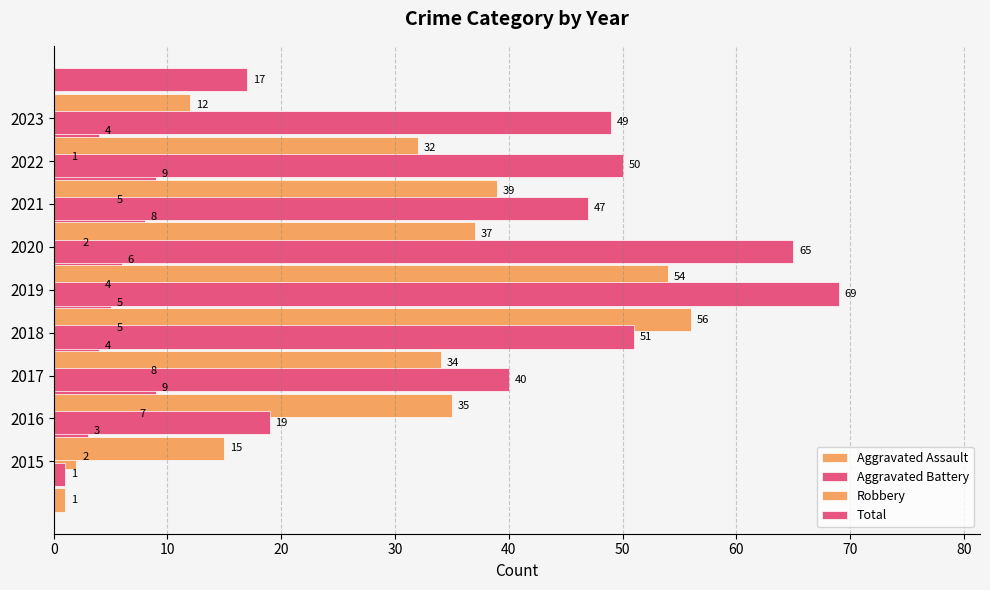

Which series has the largest total across all categories?

Total